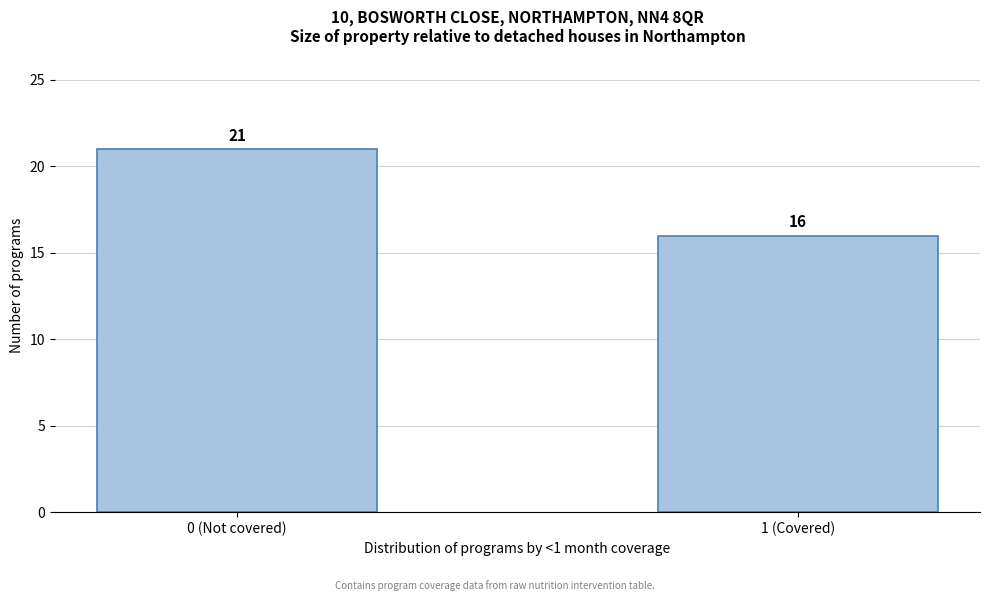

Reading left to right, list all the values displayed in this chart.

21	16